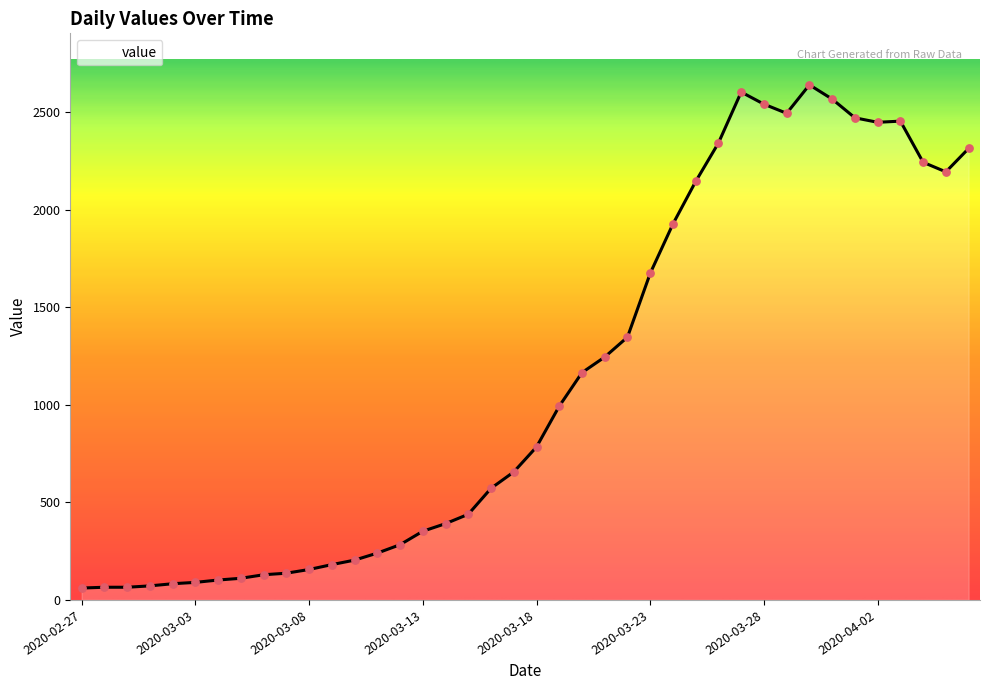

What is the difference between the maximum and minimum values?

2579